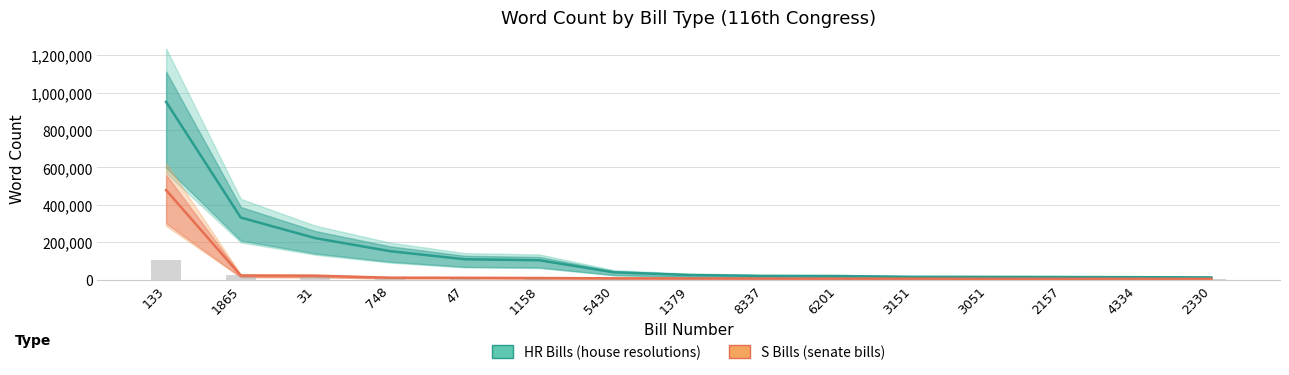

Is the value of S Bills (word count) at 47 greater than the value of HR Bills (word count) at 4334?

No